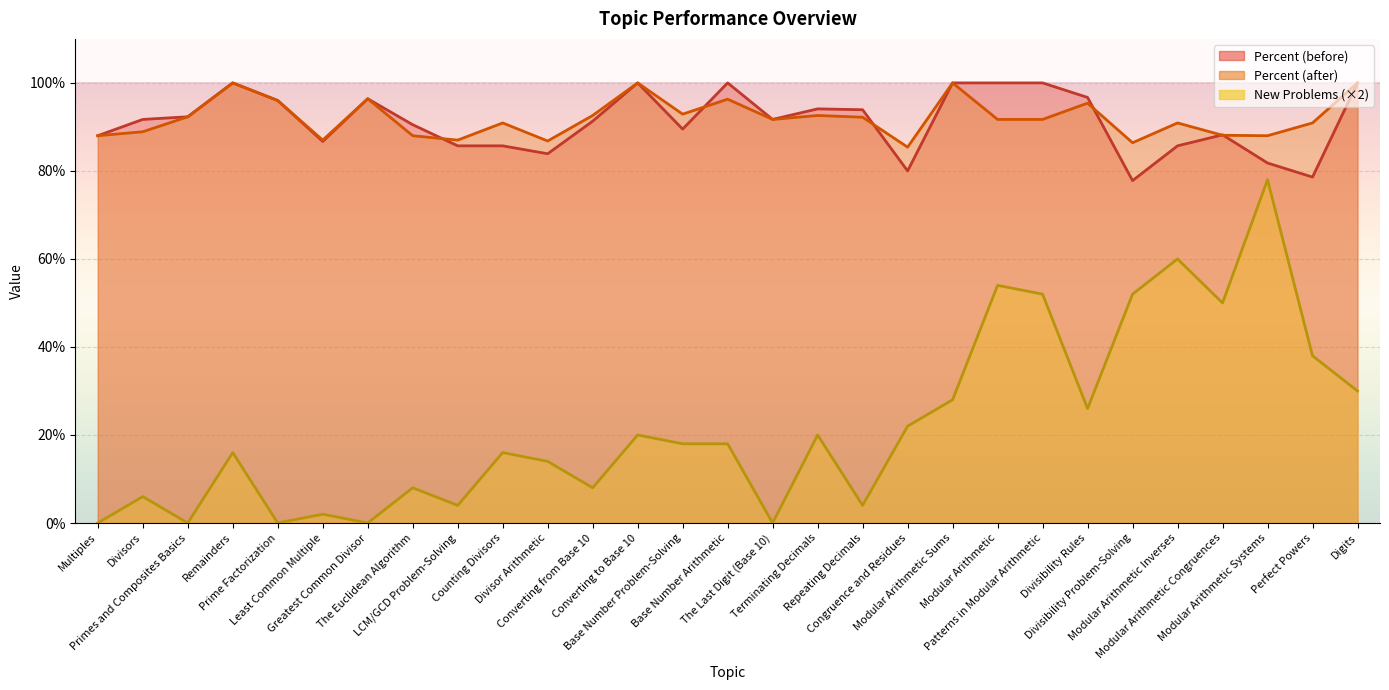

At which category does New Problems reach its first local peak?

Divisors